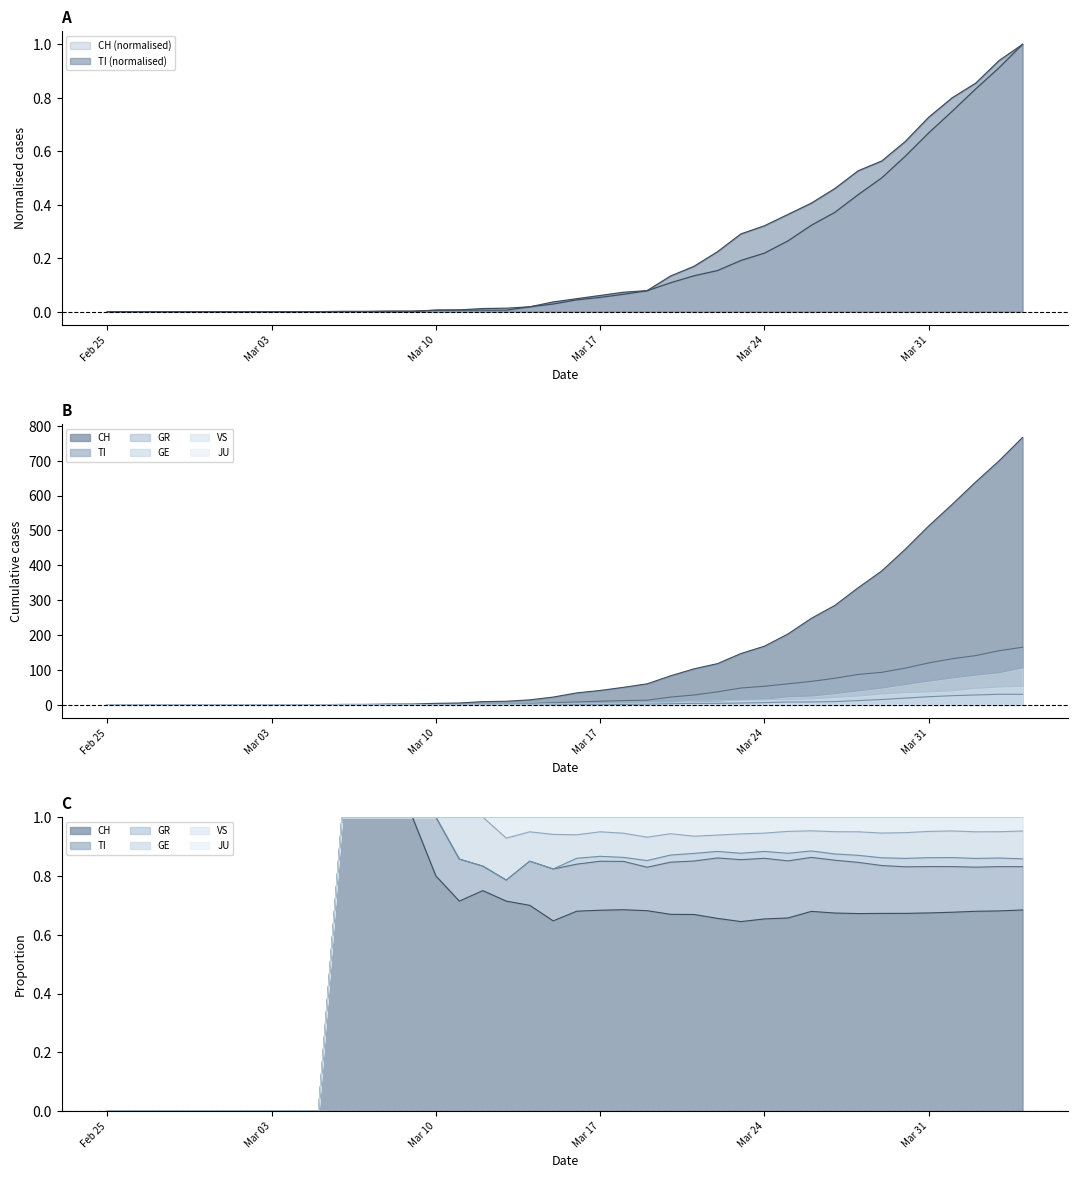

Does the chart have visible grid lines?

No